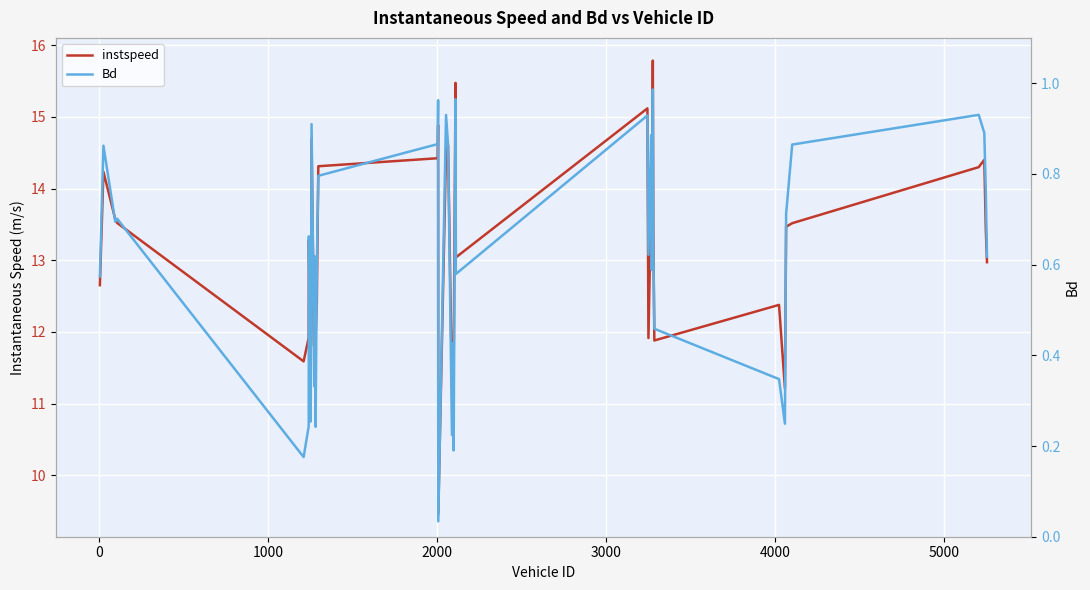

Which series has the widest spread of values?

instspeed